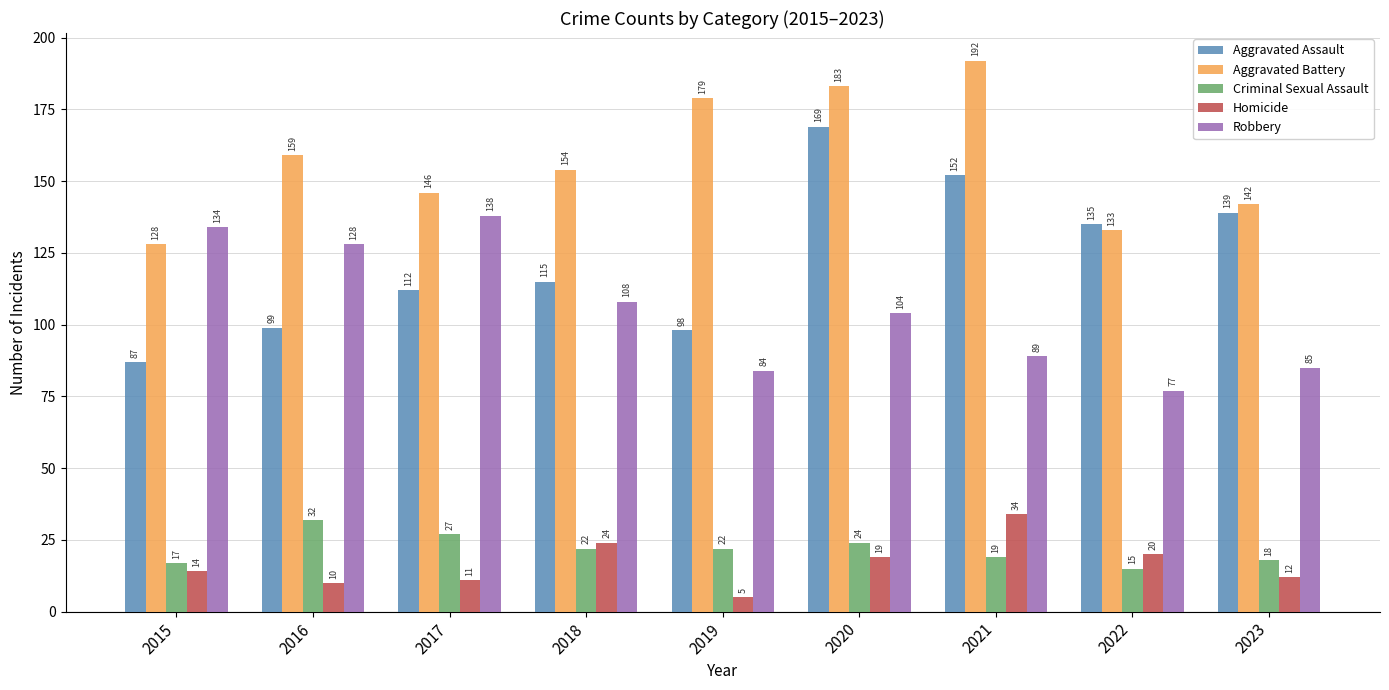

List the series in order of their peak value, highest first.

Aggravated Battery, Aggravated Assault, Robbery, Homicide, Criminal Sexual Assault